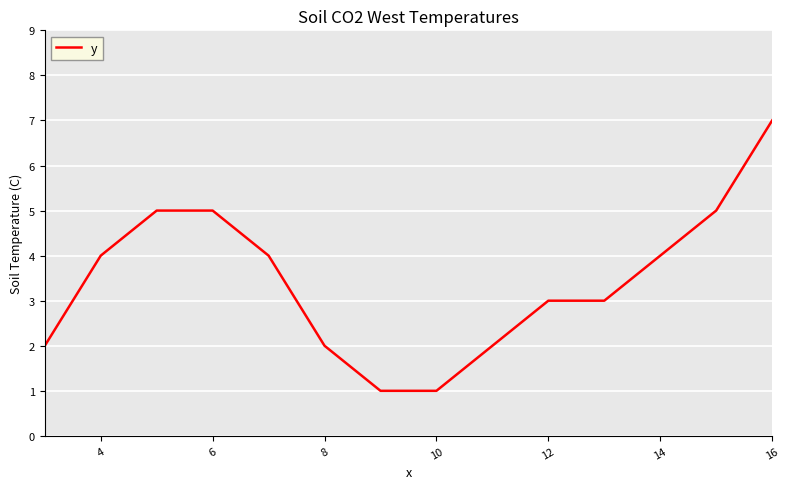

What is the maximum value shown in the chart?

7